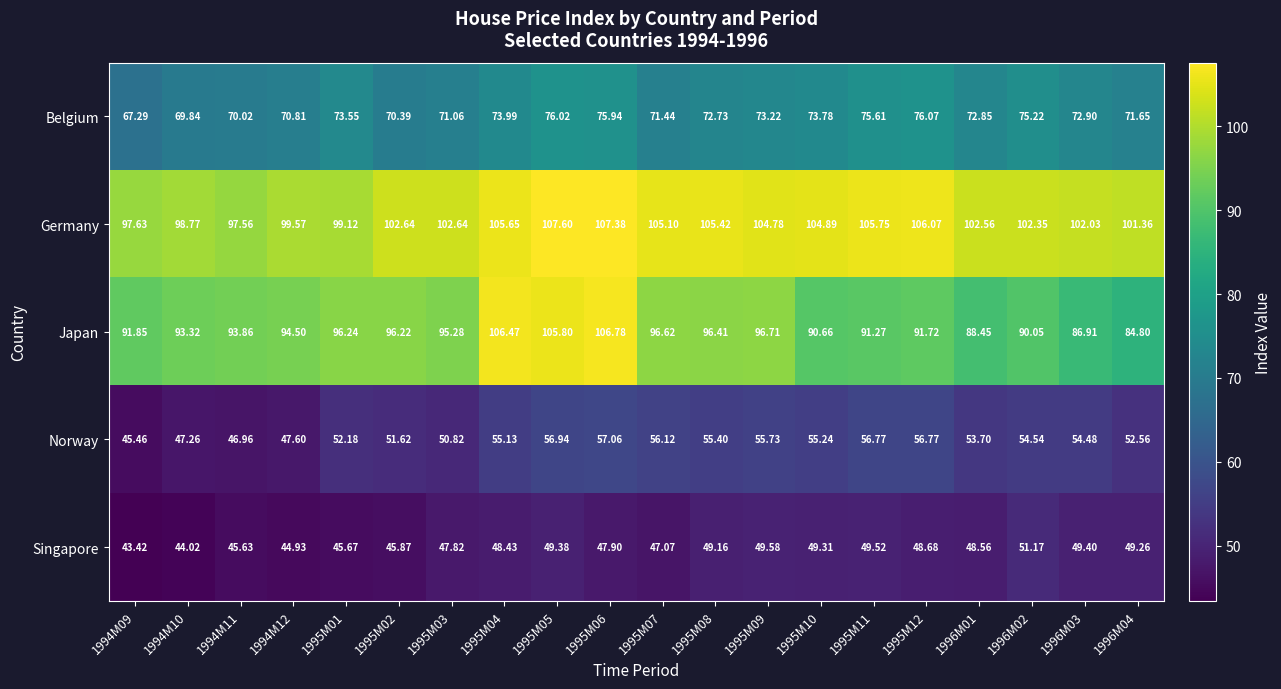

At 1995M02, list the series in order from smallest to largest.

Singapore, Norway, Belgium, Japan, Germany